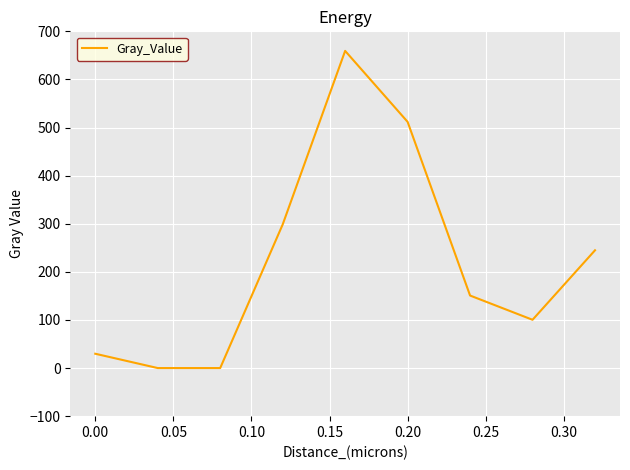

What is the greatest value displayed?

659.4